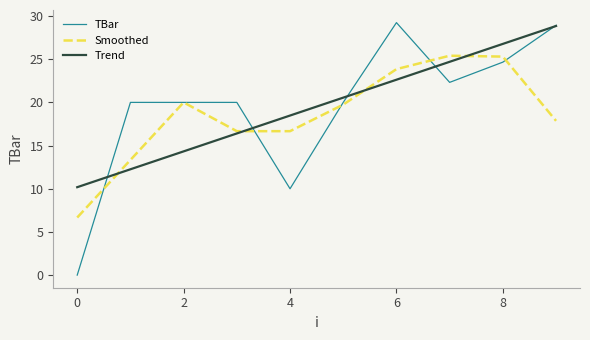

What is the greatest value displayed?

29.2